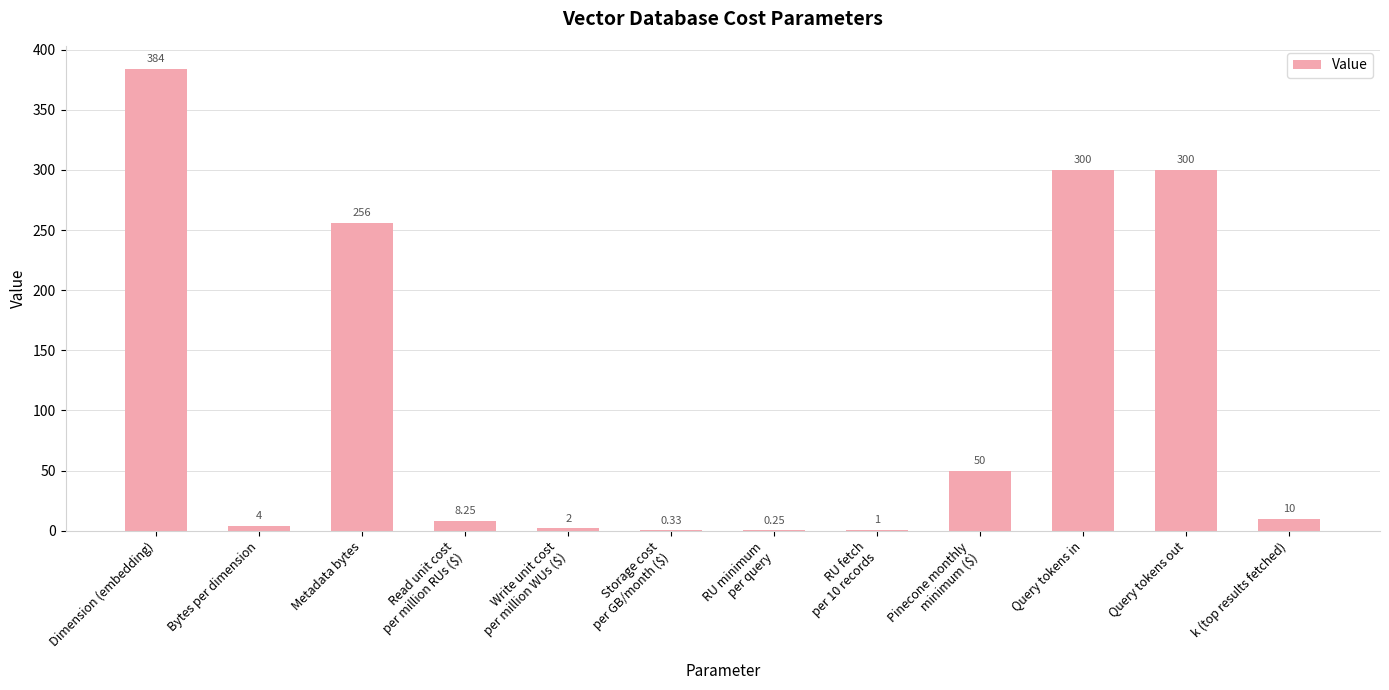

At which category does the chart reach its peak across all series?

Dimension (embedding)